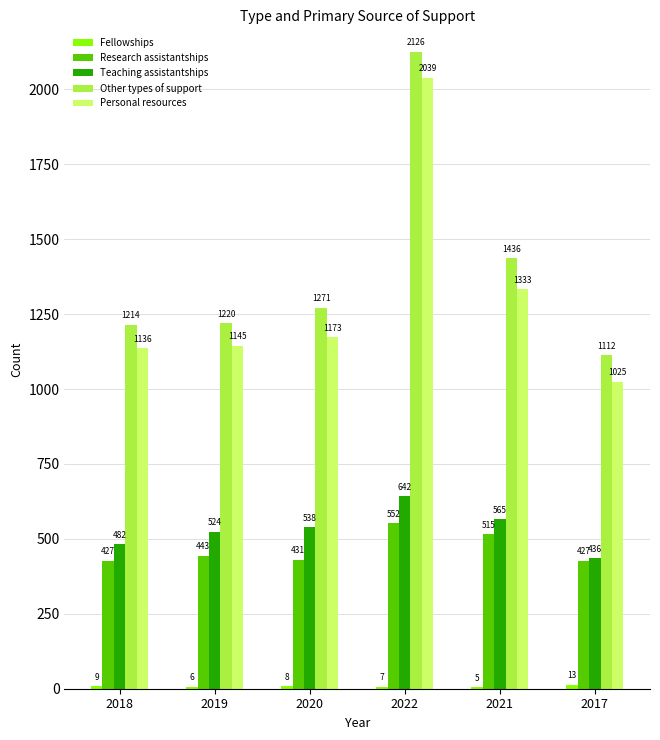

Where is Research assistantships nearest to the value 489?

2021